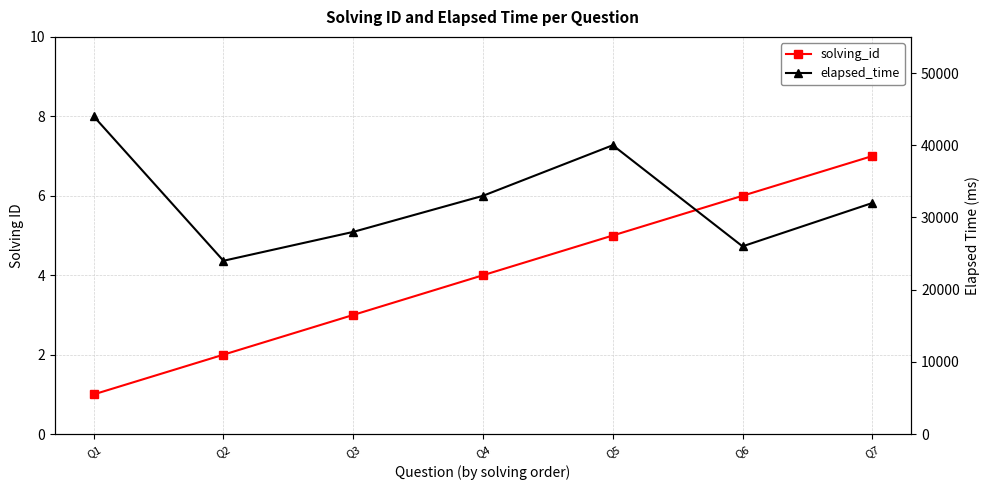

Between Q1 and Q4, which is larger?

Q4